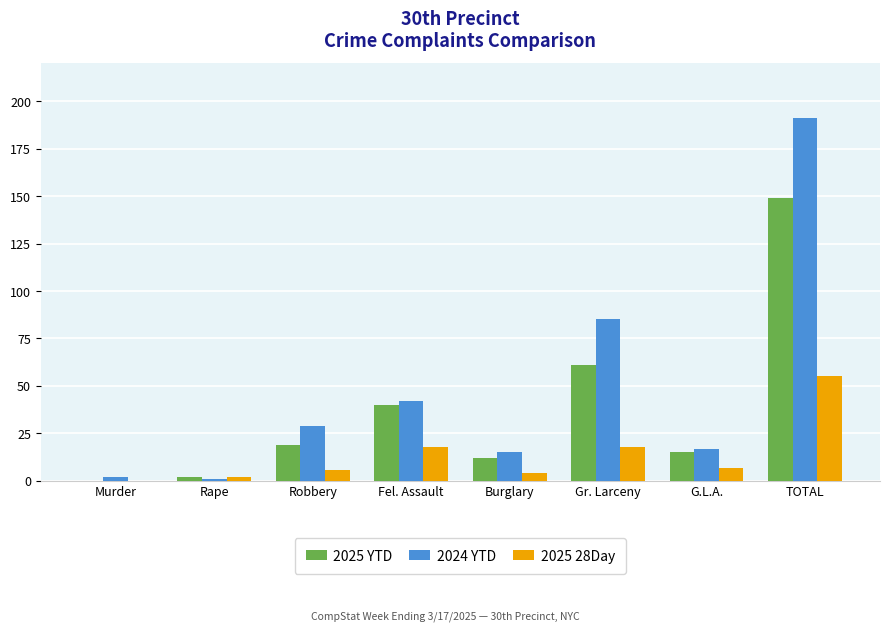

Reading right to left, list all the values displayed in this chart.

2025 YTD: TOTAL=149	G.L.A.=15	Gr. Larceny=61	Burglary=12	Fel. Assault=40	Robbery=19	Rape=2	Murder=0
2024 YTD: TOTAL=191	G.L.A.=17	Gr. Larceny=85	Burglary=15	Fel. Assault=42	Robbery=29	Rape=1	Murder=2
2025 28Day: TOTAL=55	G.L.A.=7	Gr. Larceny=18	Burglary=4	Fel. Assault=18	Robbery=6	Rape=2	Murder=0